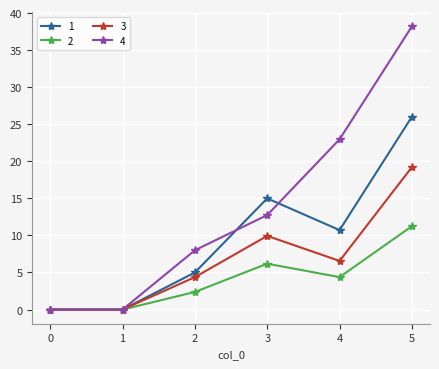

Which series has the widest spread of values?

4